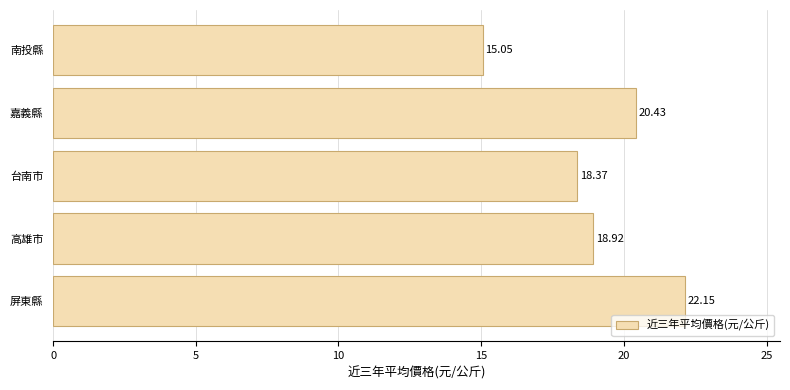

What is the label of the 5th bar from the bottom?

南投縣